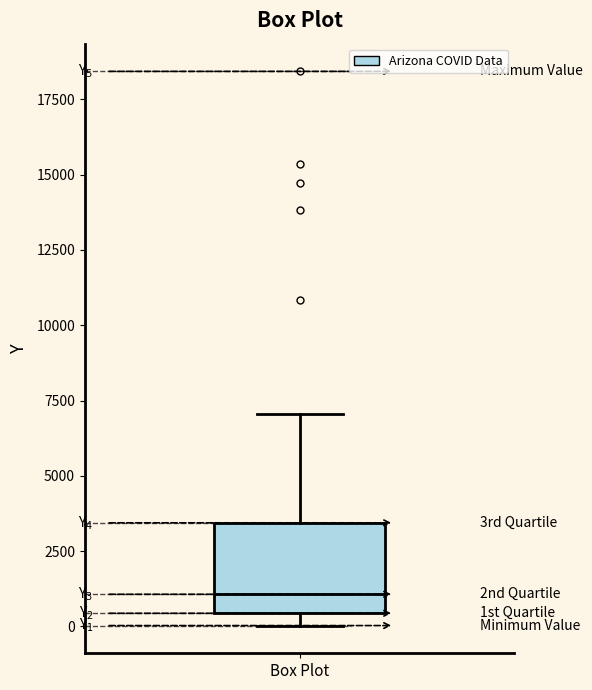

Transcribe this box plot: give where the median line is, the range the box spans, and where the two whiskers end, as read against the y-axis. The values are not printed on the chart, so give them approximately, as read against the axis.

median 1000, box 500 to 3500, whiskers 0 to 7000